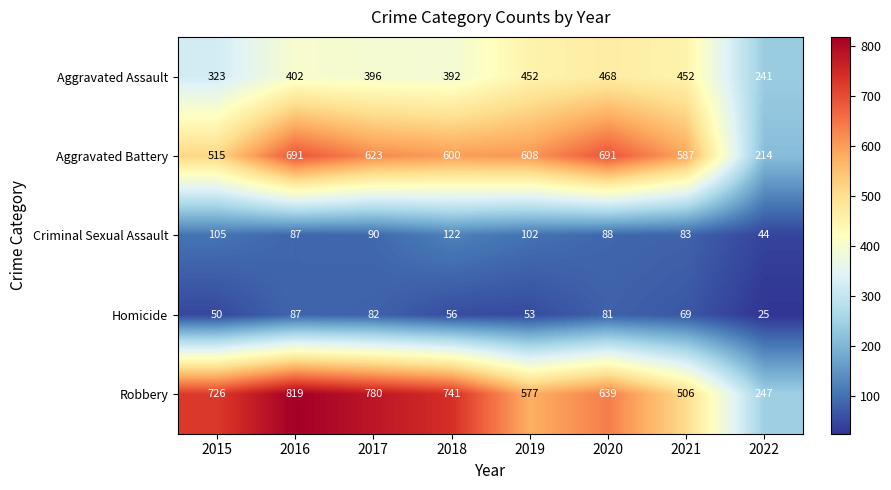

At which category is the sum across all series the highest?

2016